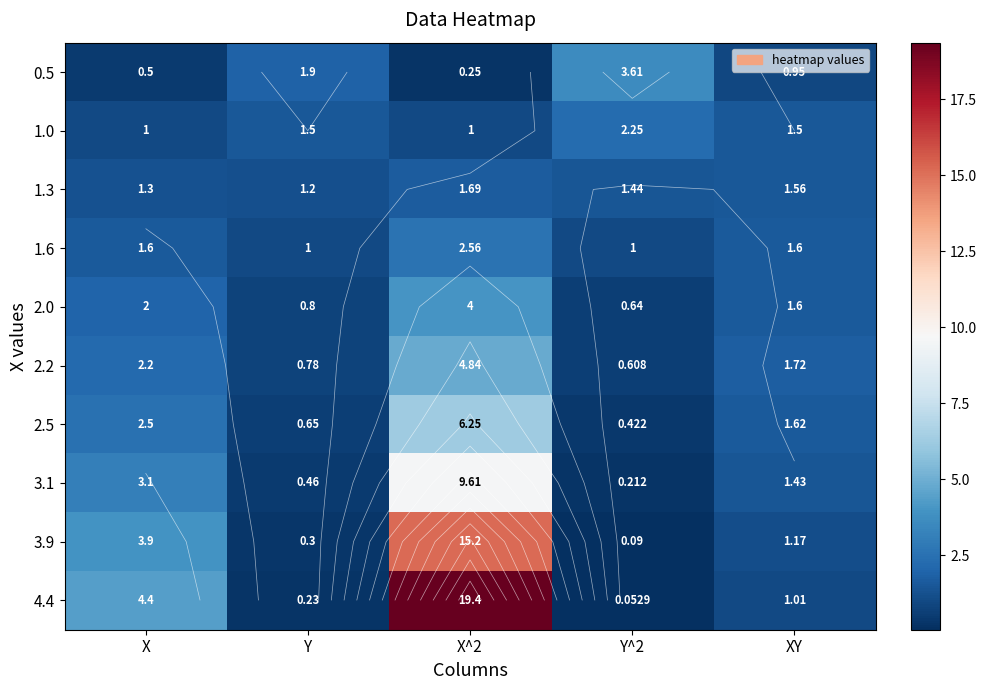

Read the 1.3 value at X^2.

1.7